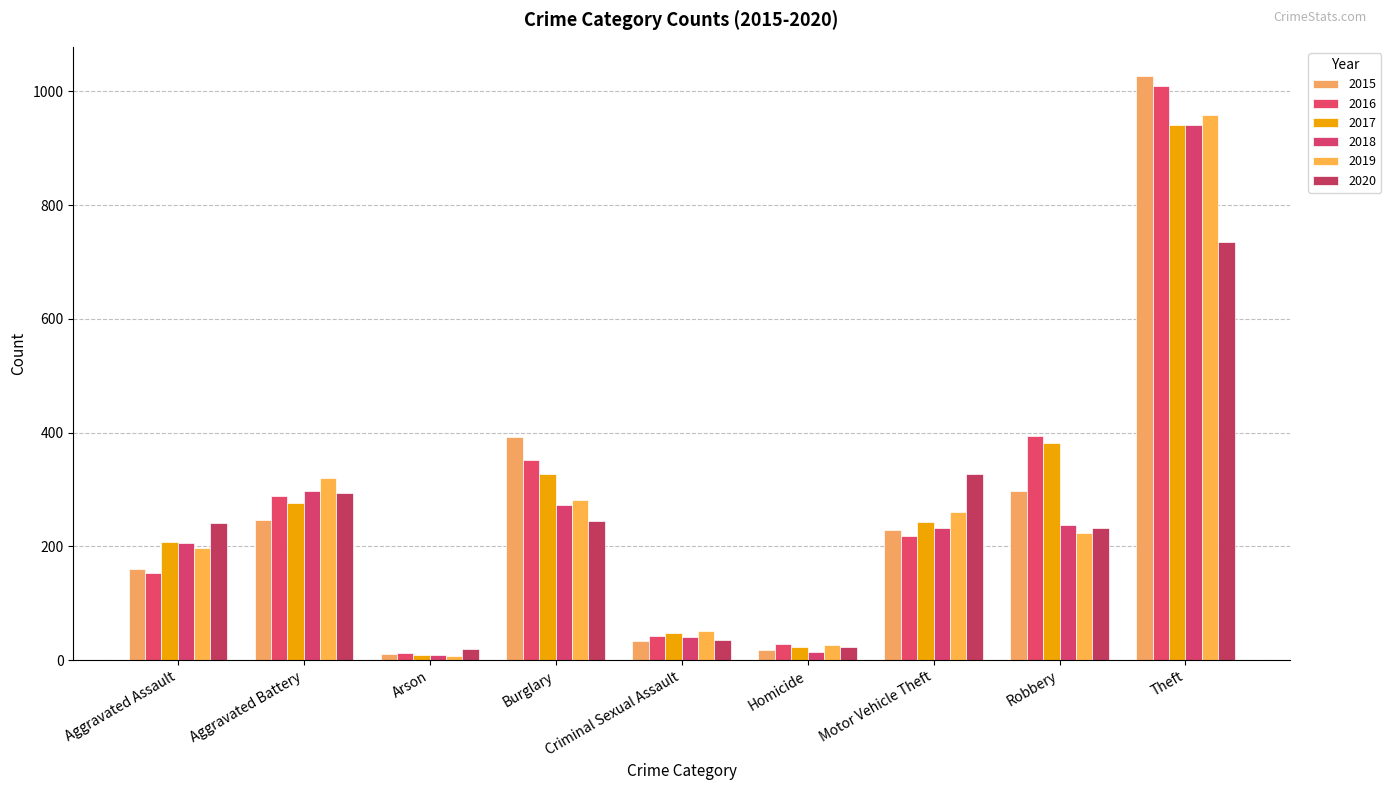

What is the difference between the 2017 values at Aggravated Assault and Motor Vehicle Theft?

36